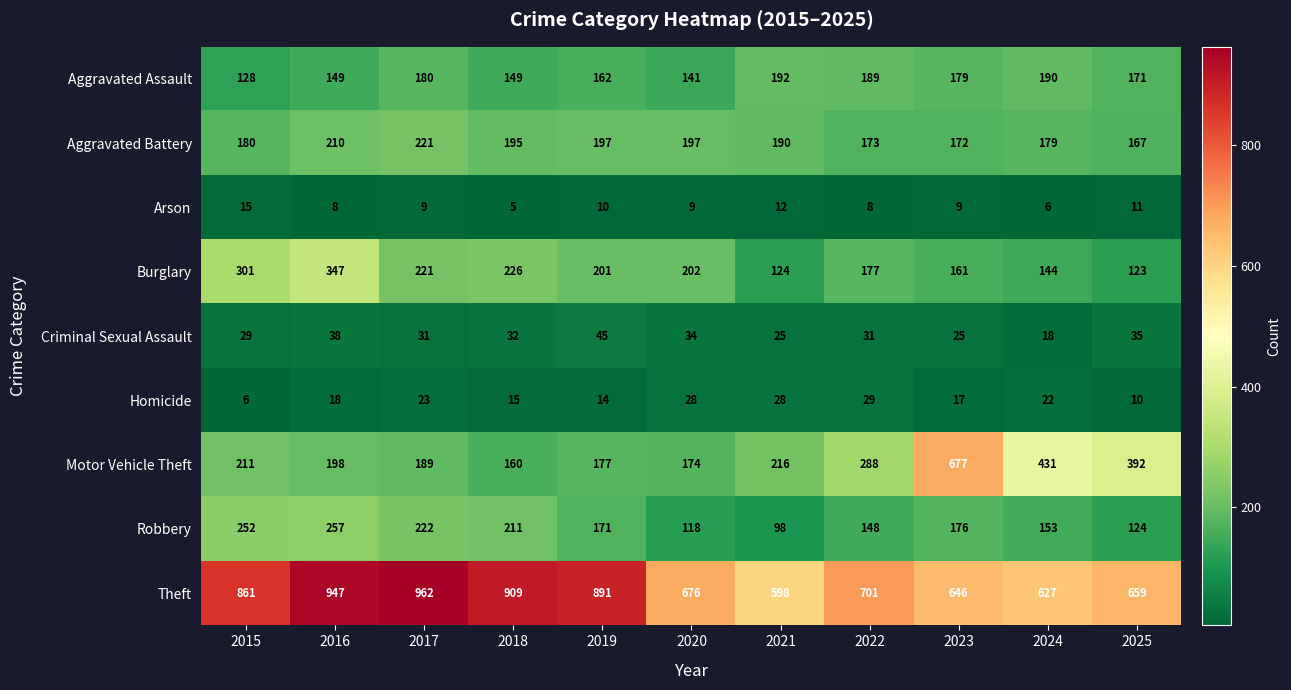

What is the total value across all series at 2018?

1902